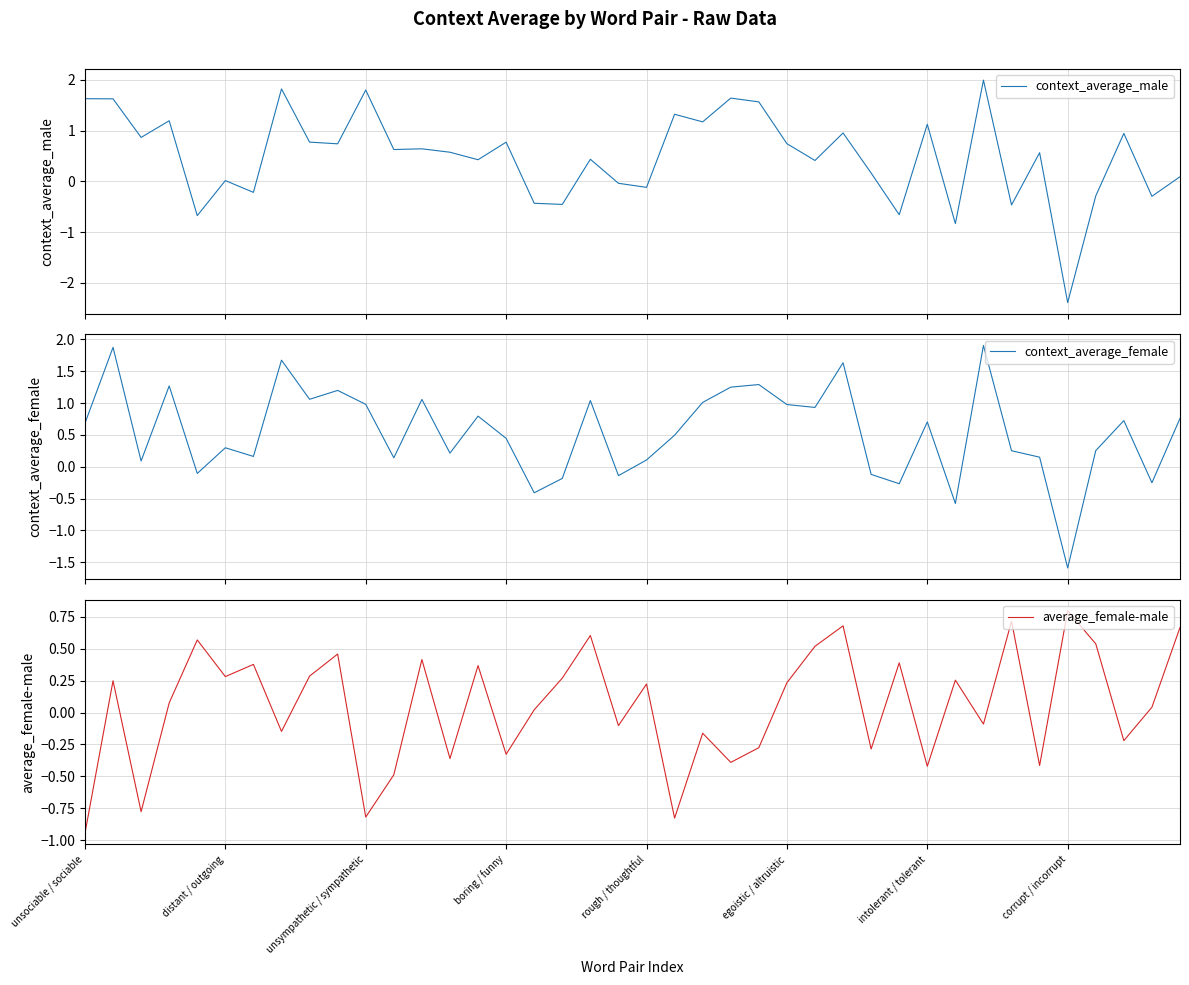

What is the difference between the maximum and second lowest values in the context_average_female series?

2.5